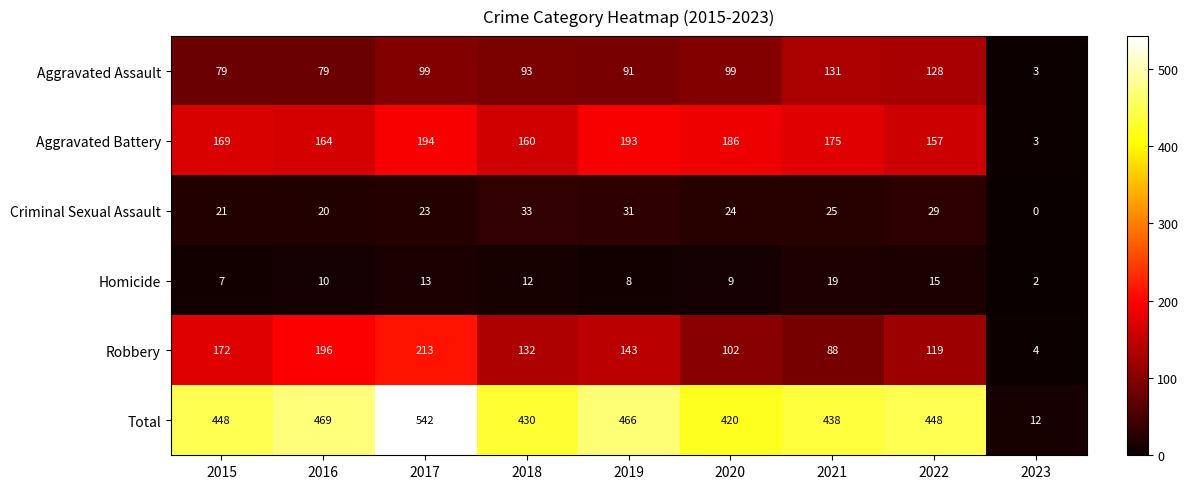

What is the total value across all series at 2018?

860